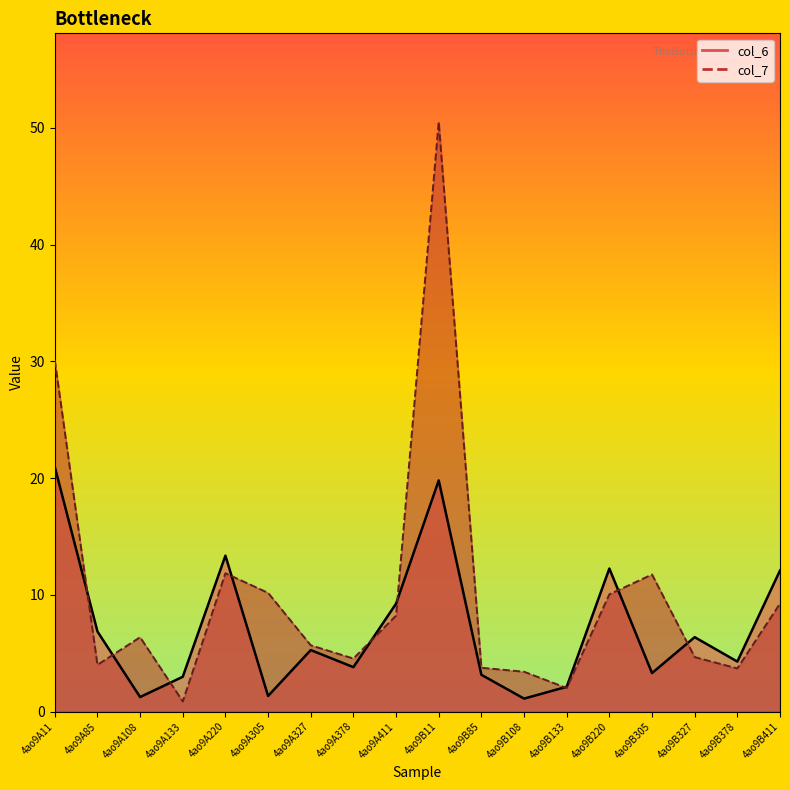

What is the label of the 16th point from the left?

4ao9B327